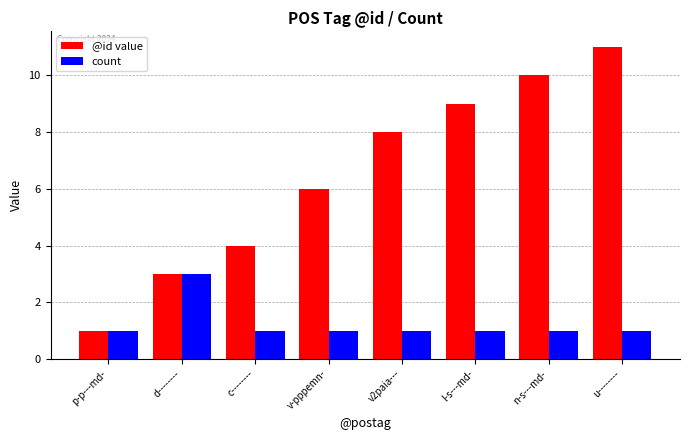

How many distinct data groups are displayed?

2